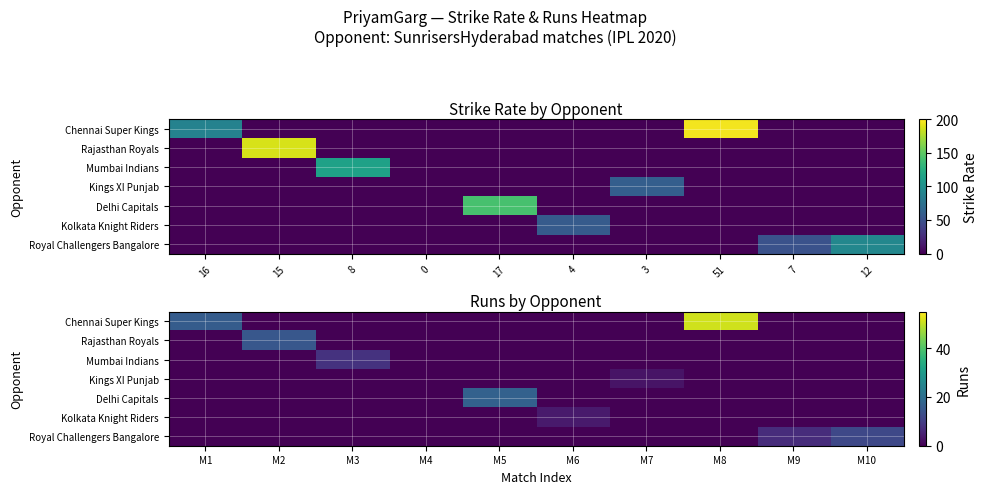

How many values in the Chennai Super Kings series exceed 0?

2